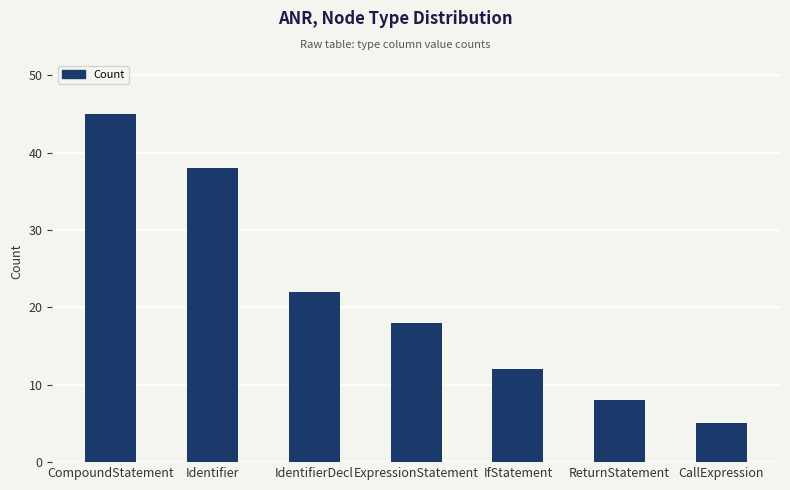

Rank the categories by value from highest to lowest.

CompoundStatement, Identifier, IdentifierDecl, ExpressionStatement, IfStatement, ReturnStatement, CallExpression